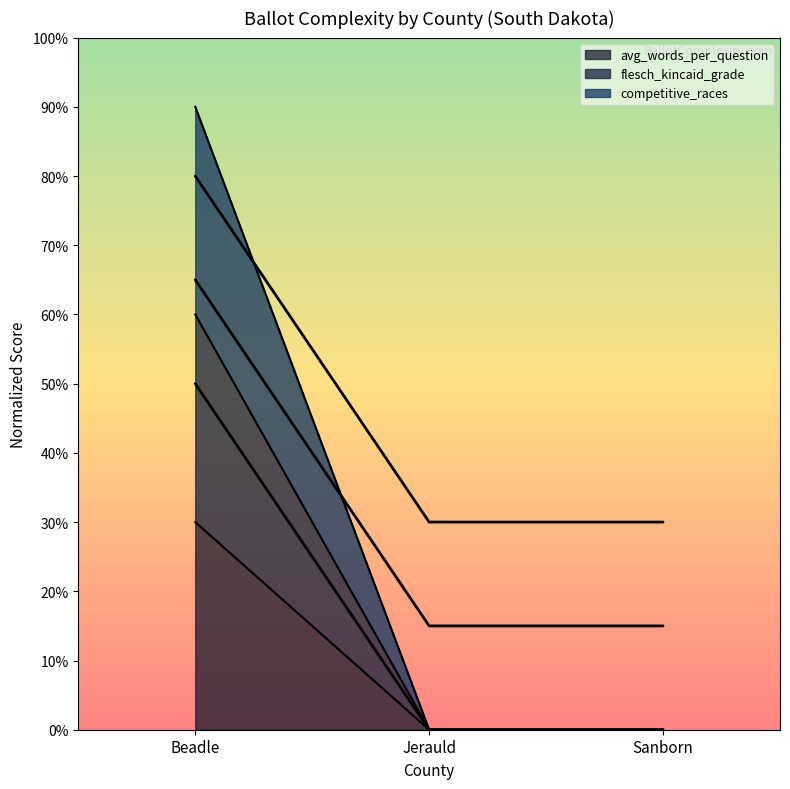

How many lines are shown in the chart?

6